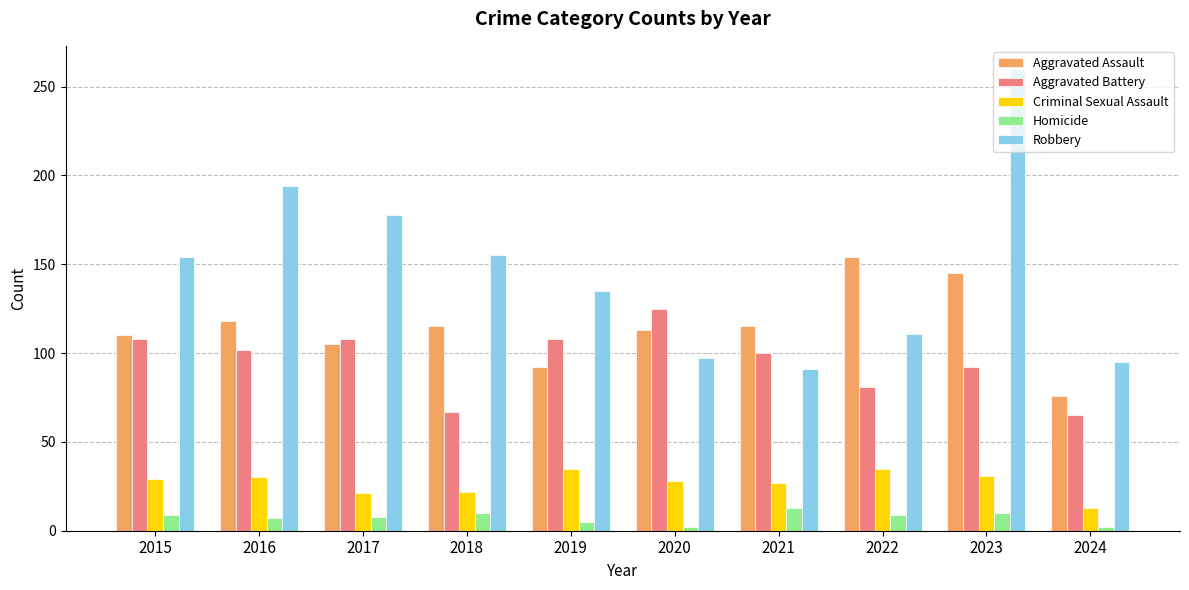

What is the sum of all Homicide values?

75